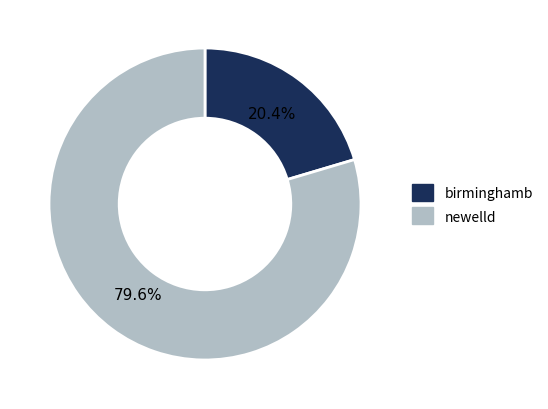

The newelld slice represents 80% of the pie. True or false?

True